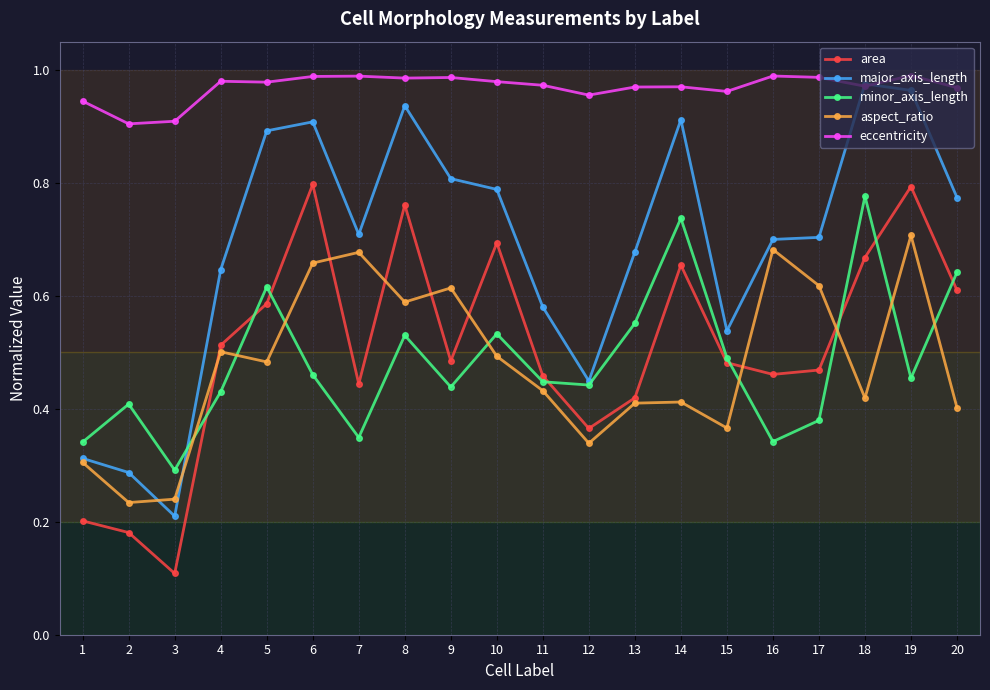

How many lines are shown in the chart?

5